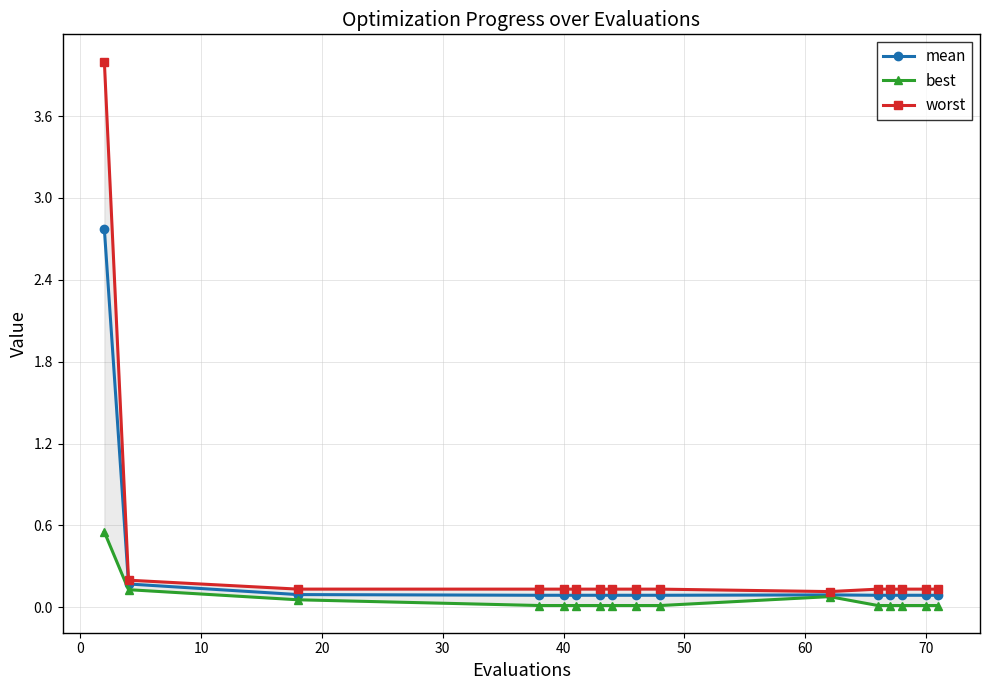

What is the highest value of the mean series?

2.8